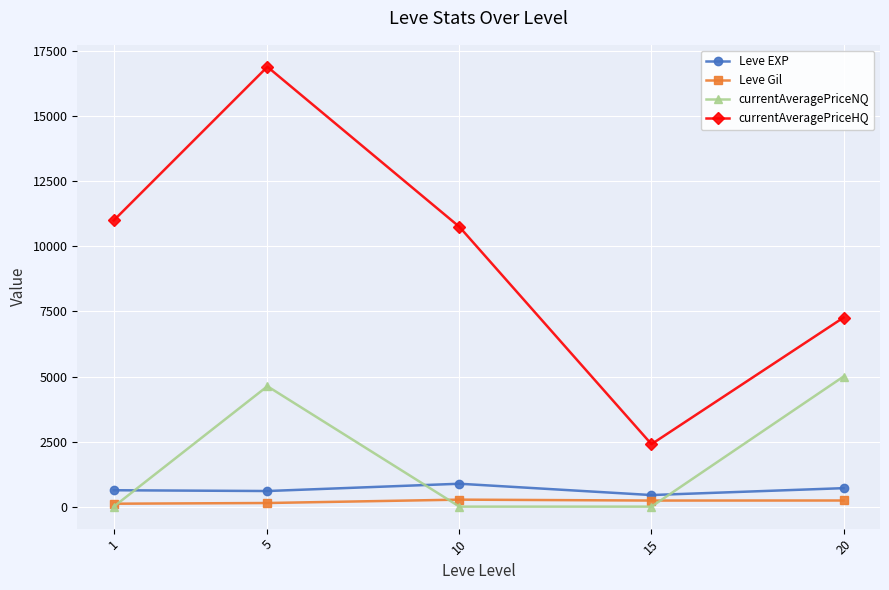

At which category does Leve EXP reach its first local peak?

10